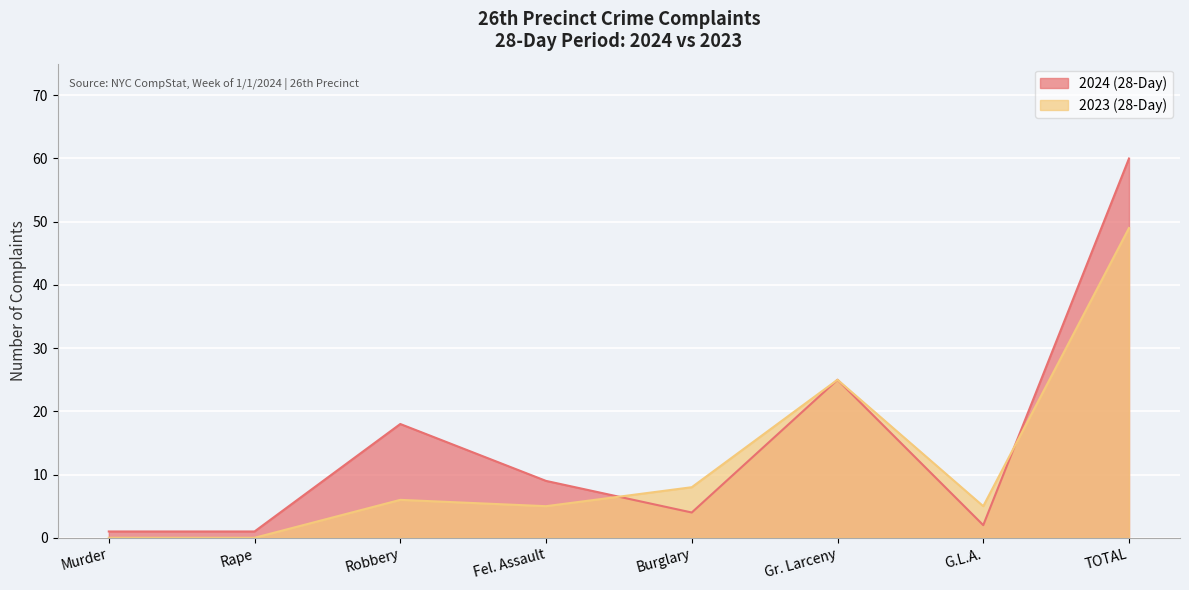

What is the total value across all series at TOTAL?

109